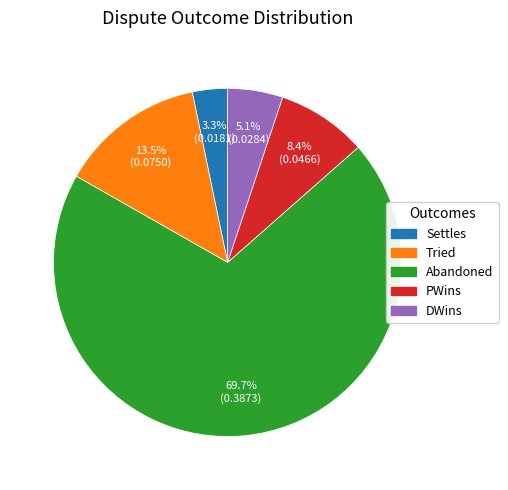

Between DWins and Tried, which is larger?

Tried